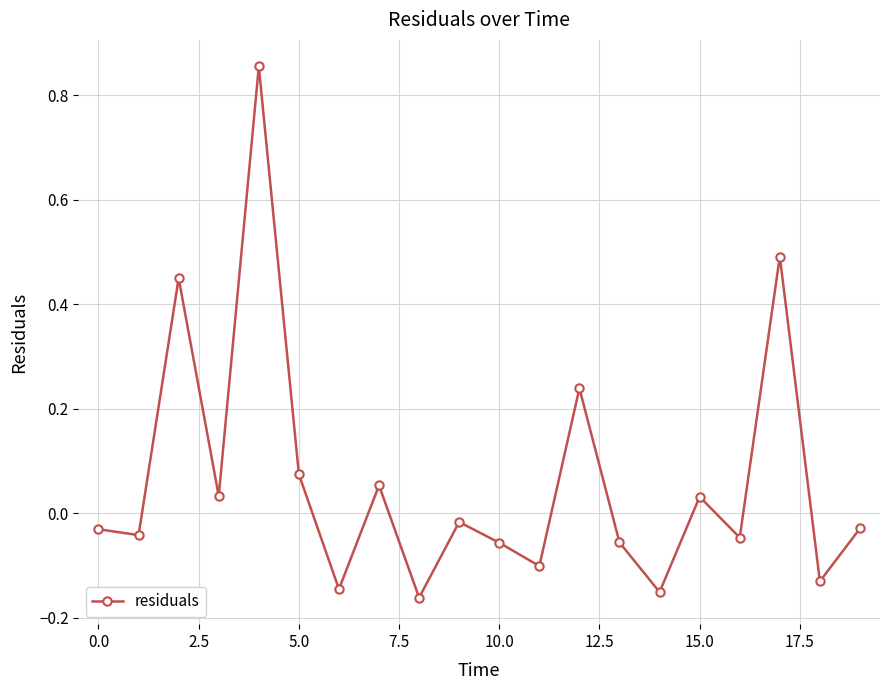

What is the difference between the second highest and second lowest values?

0.6